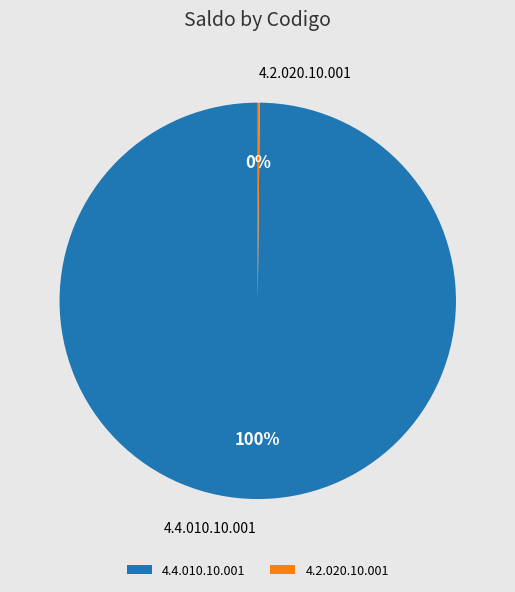

Which category has the biggest portion of the pie?

4.4.010.10.001